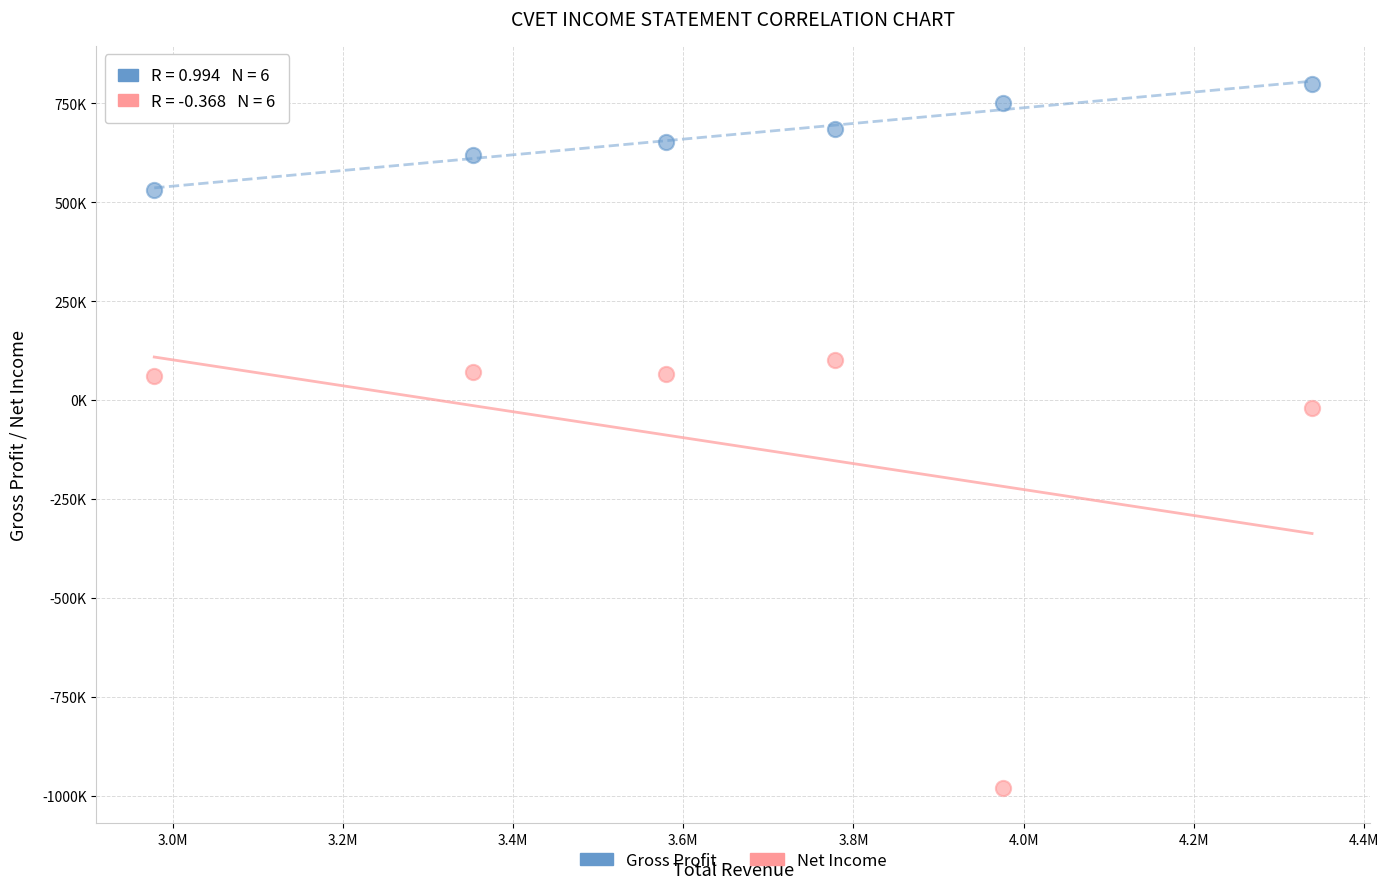

Which series reaches the minimum Y coordinate?

Net Income